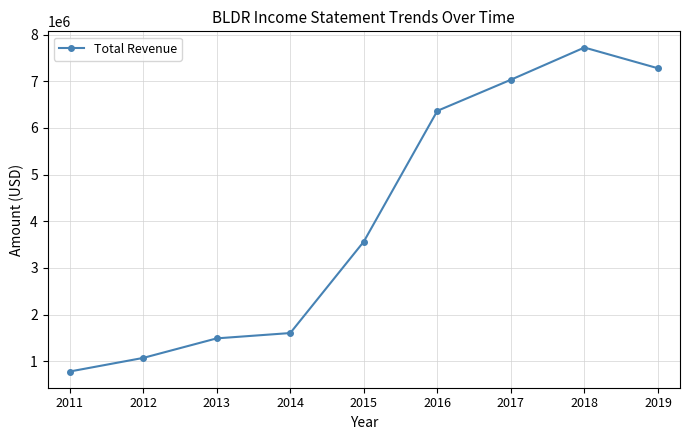

Reading left to right, transcribe all the data shown in this chart.

779100	1070700	1489900	1604100	3564400	6367300	7034200	7724800	7280400